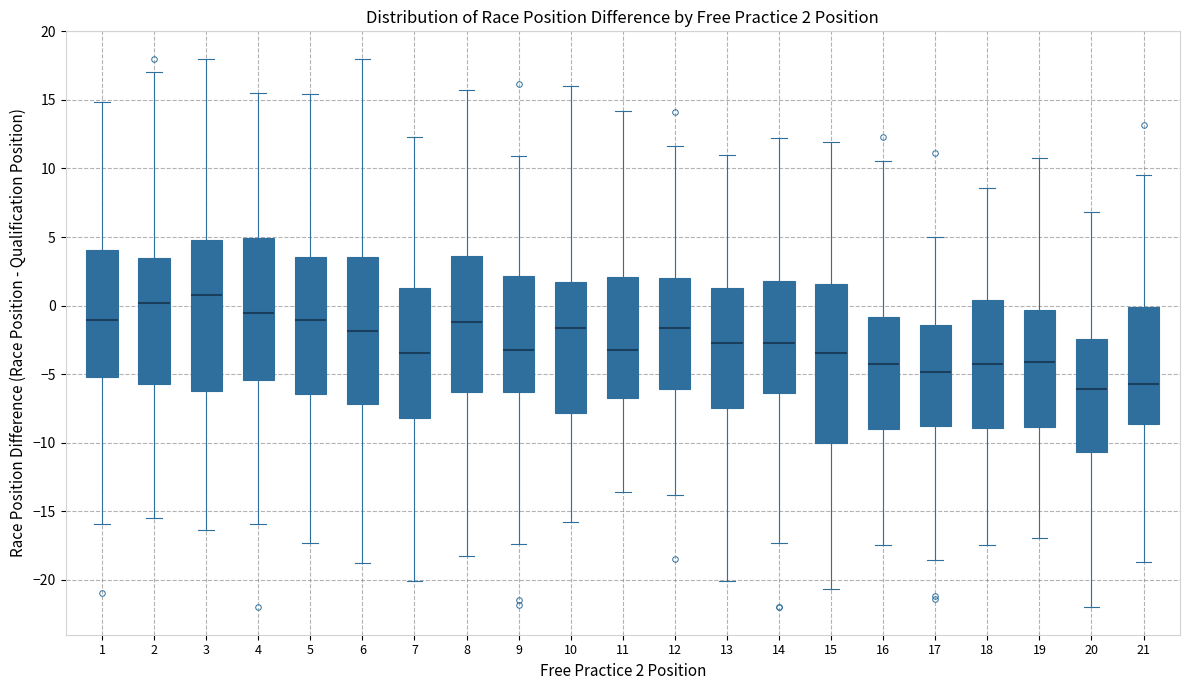

Comparing the boxes themselves (not the whiskers), which one is the tallest?

15